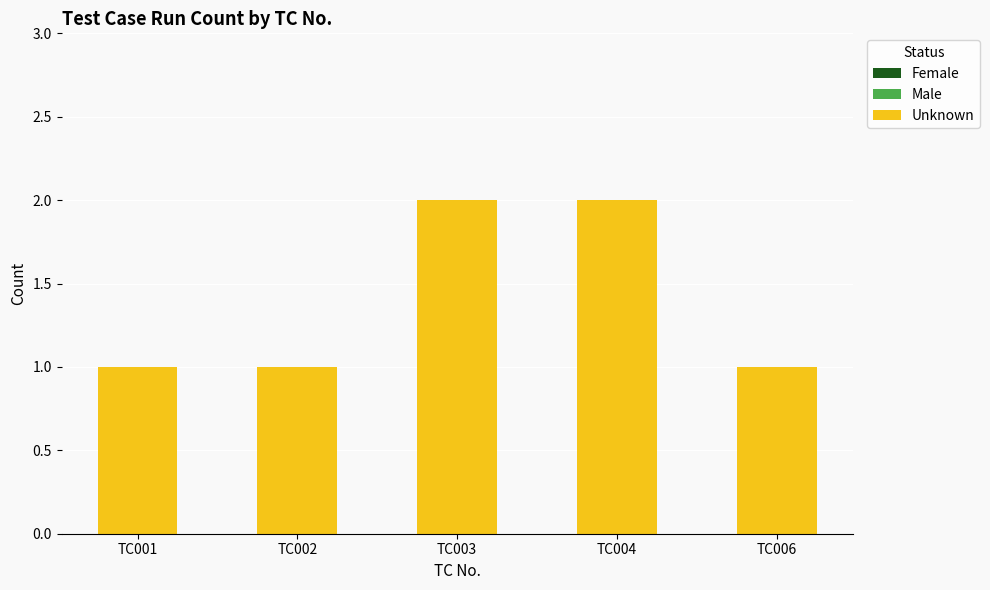

Approximately how many times larger is the value at TC004 compared to TC006?

2.0